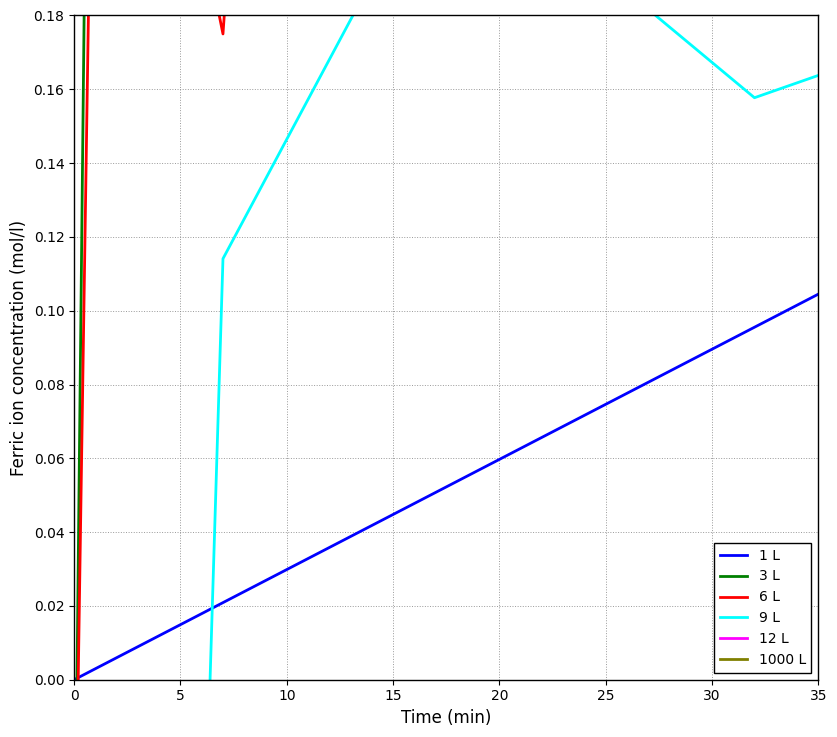

What is the average value of the 1000 L series?

-0.1